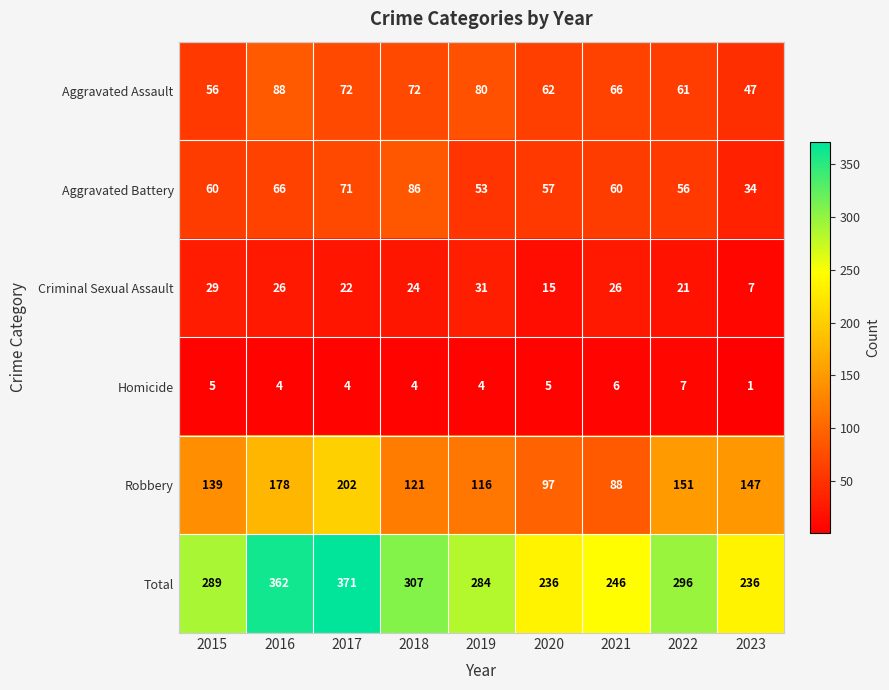

Which series has the largest range (max minus min)?

Total